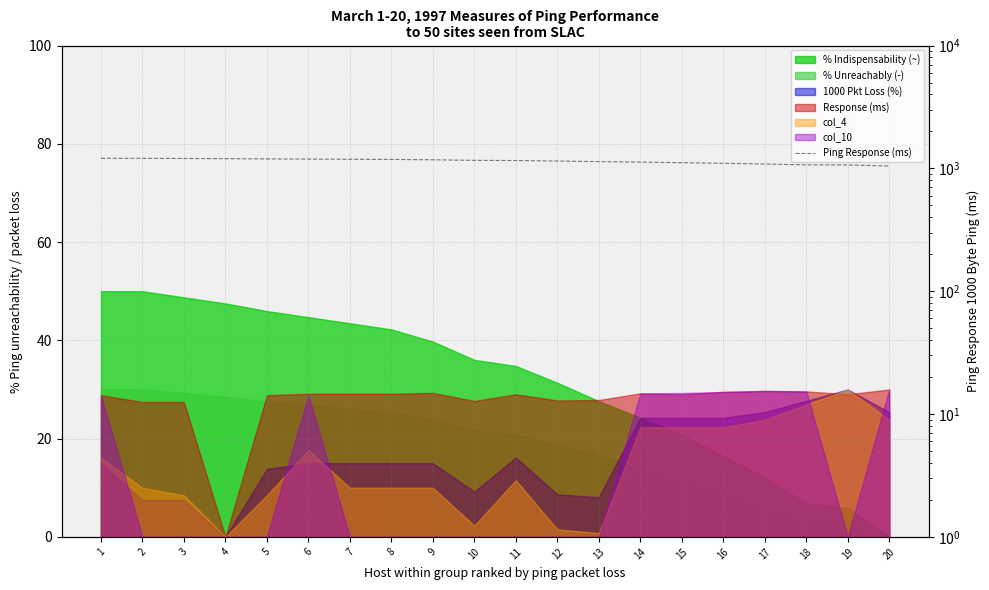

Which category has the lowest value across all series?

20